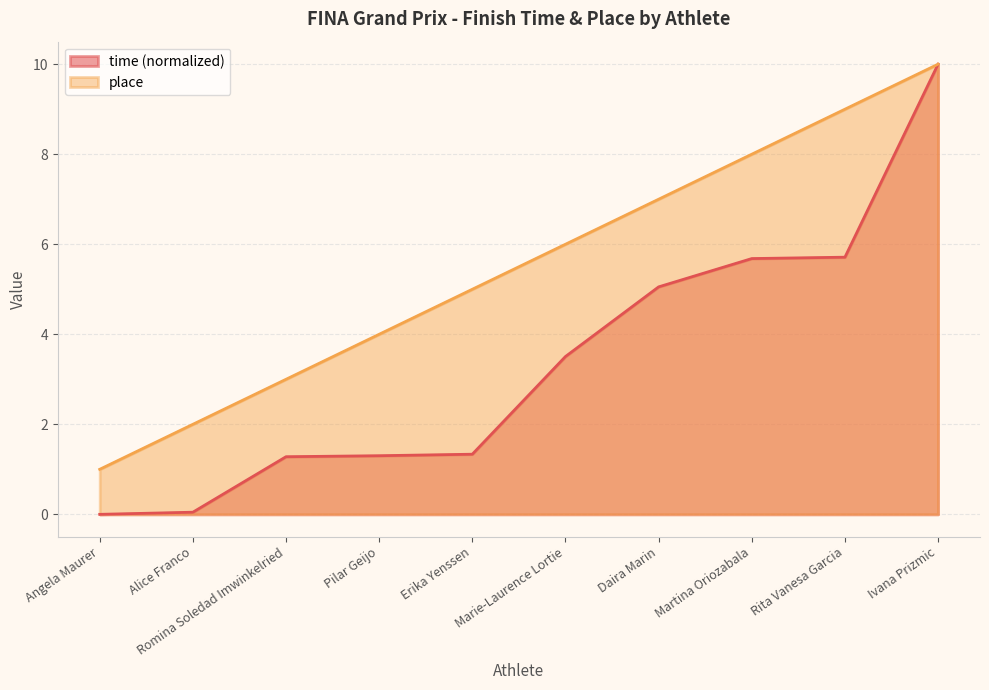

At how many categories does at least one series exceed 4?

6